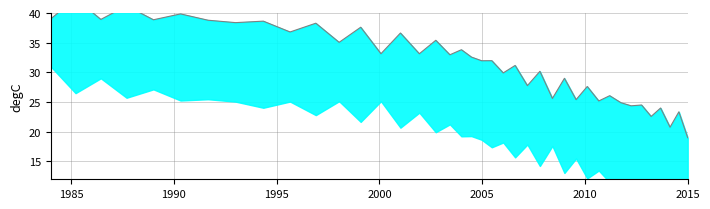

Does the chart have visible grid lines?

Yes